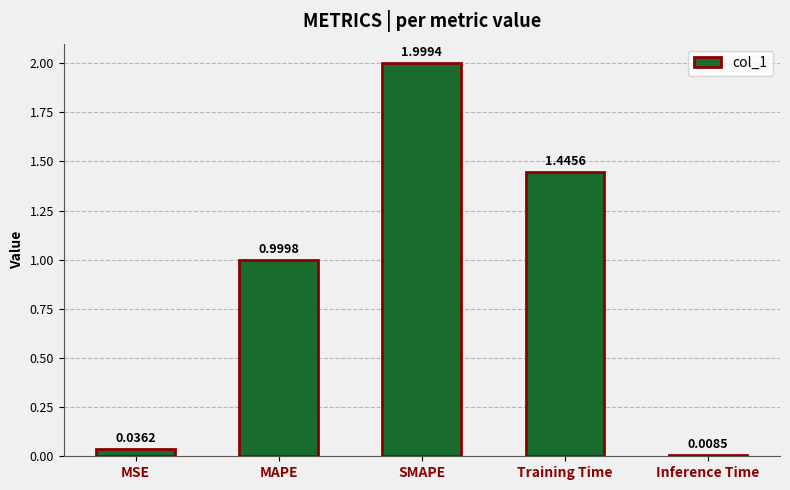

What is the label of the 4th bar from the left?

Training Time